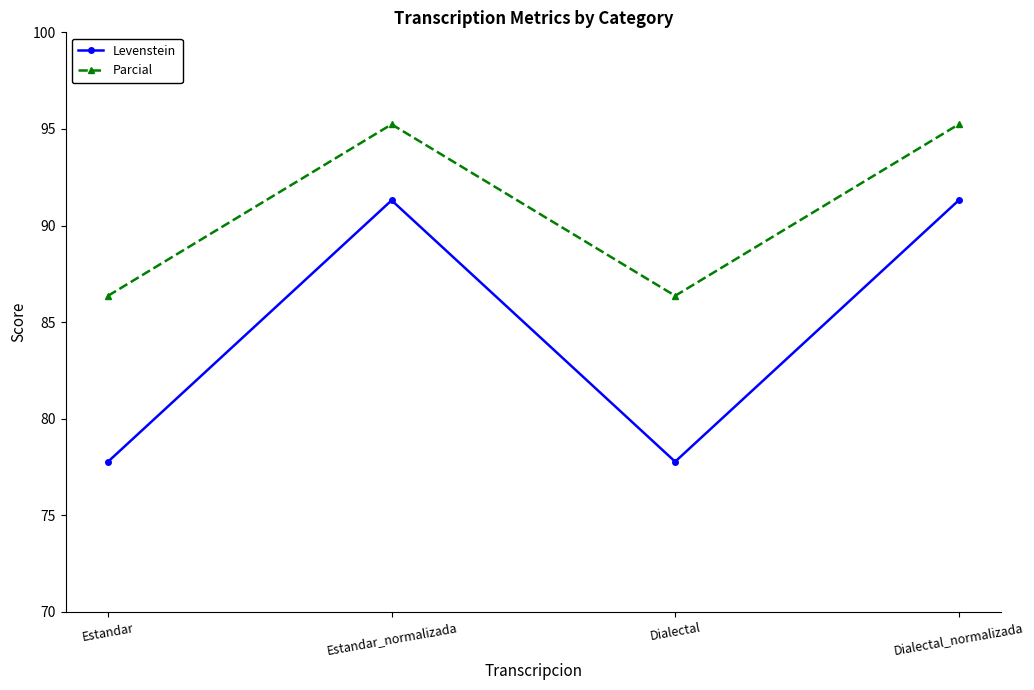

What is the sum of the Parcial values at Dialectal_normalizada and Estandar?

181.6